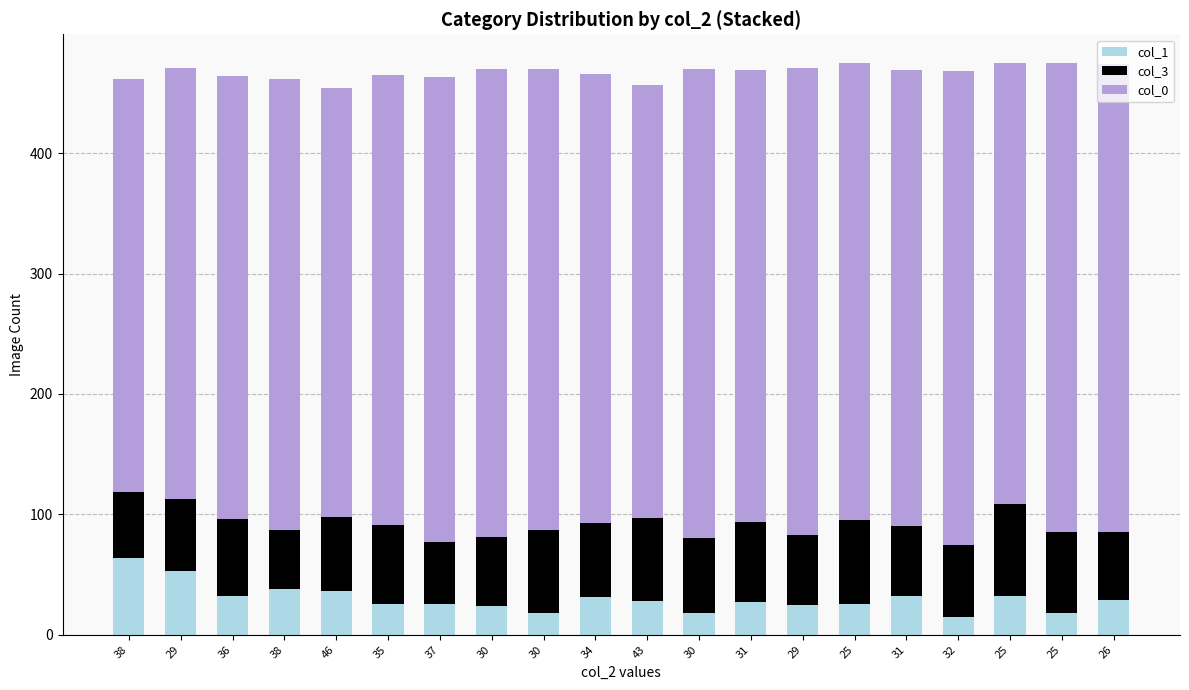

What is the difference between the second highest and second lowest values in the col_1 series?

35